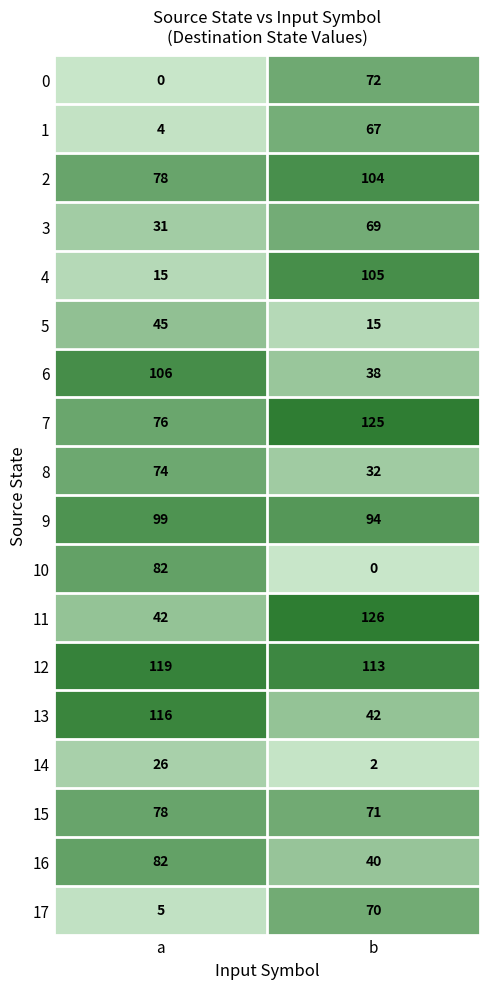

Which label corresponds to the largest value in the chart?

b